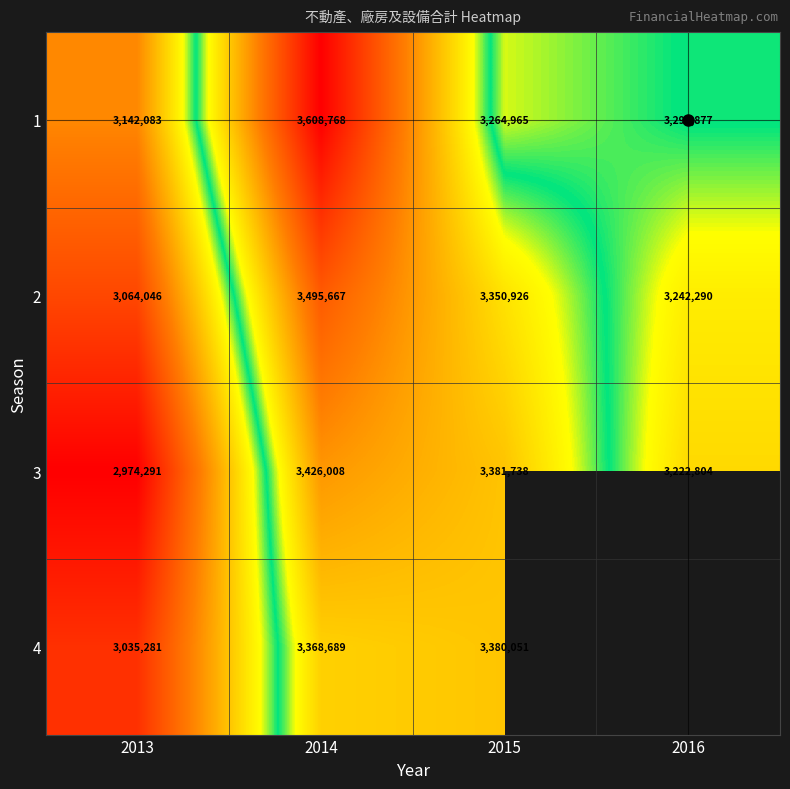

What is the difference between the maximum and minimum values in the 2 series?

431621